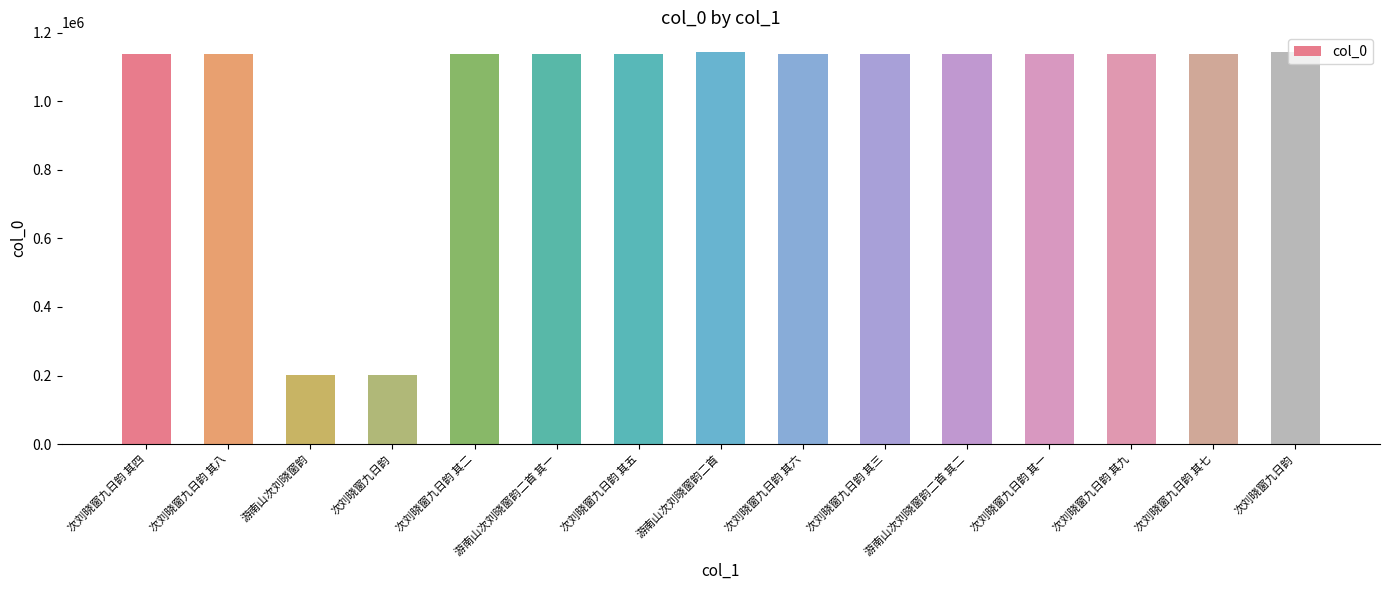

How many categories are shown in the chart?

15